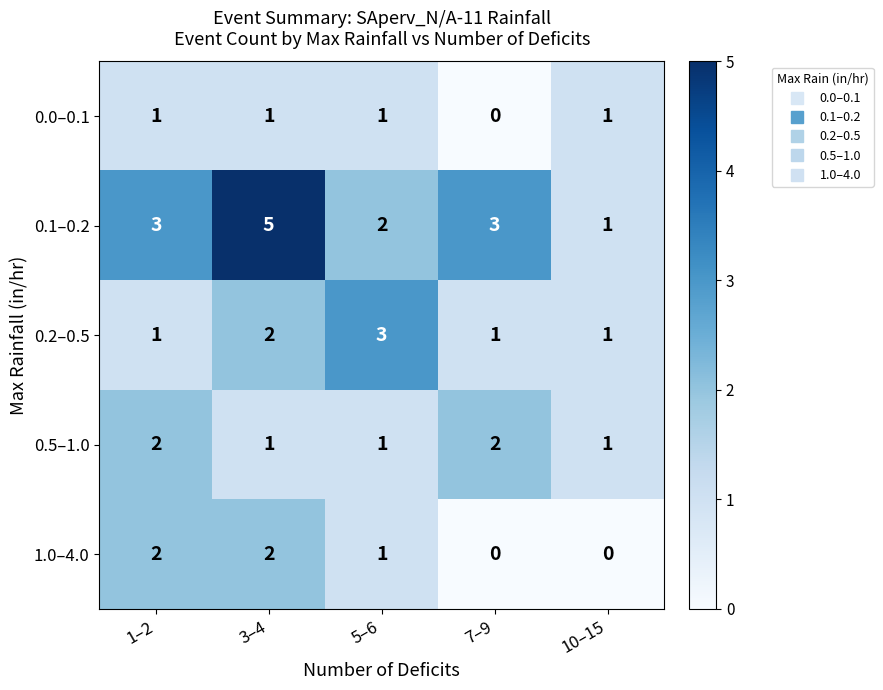

Which series has the largest range (max minus min)?

0.1–0.2